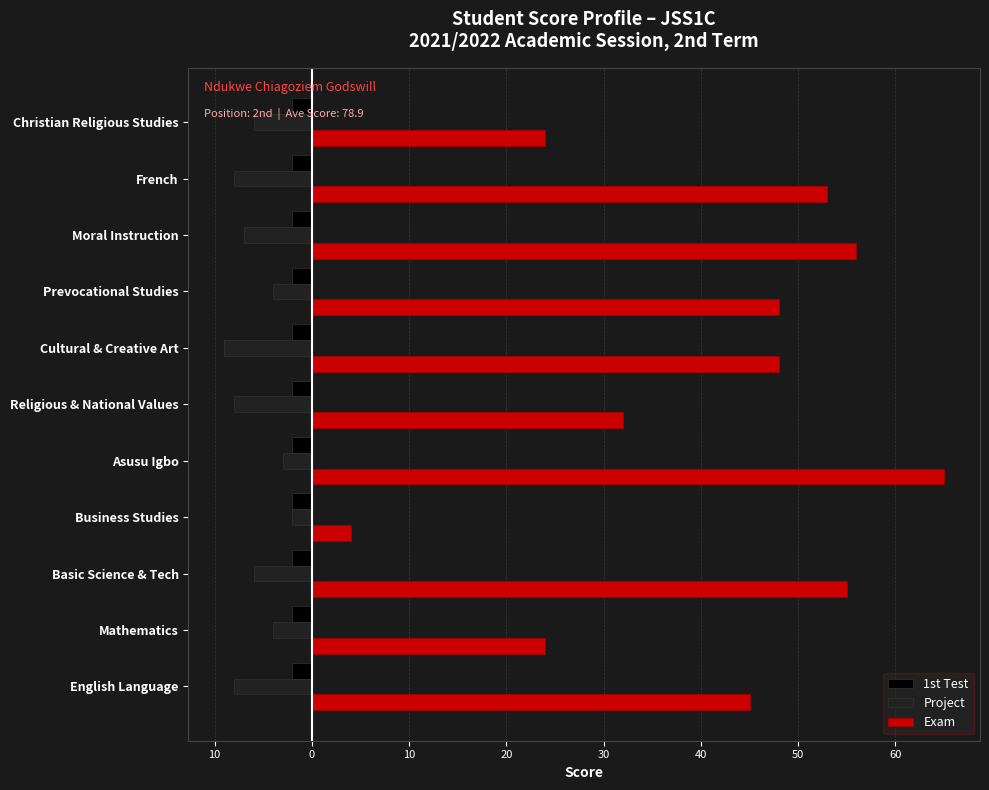

What is the greatest value displayed?

65.0